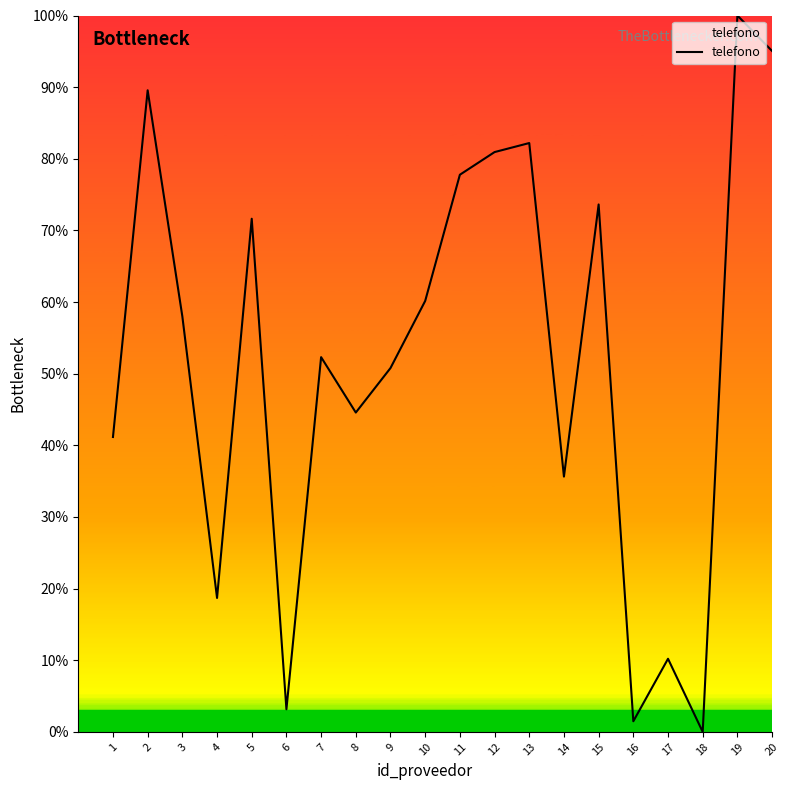

Which category has the highest value across all series?

19